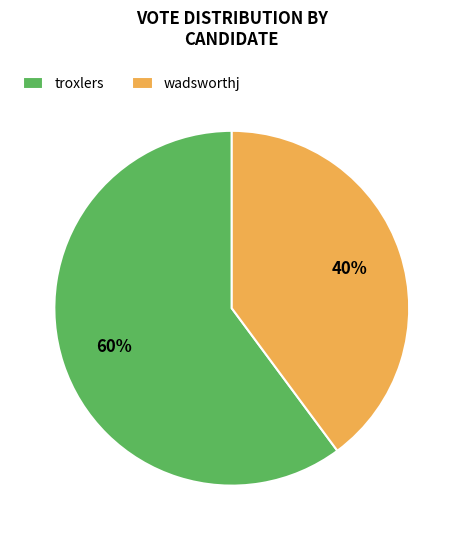

Does wadsworthj account for over 50% of the chart?

No